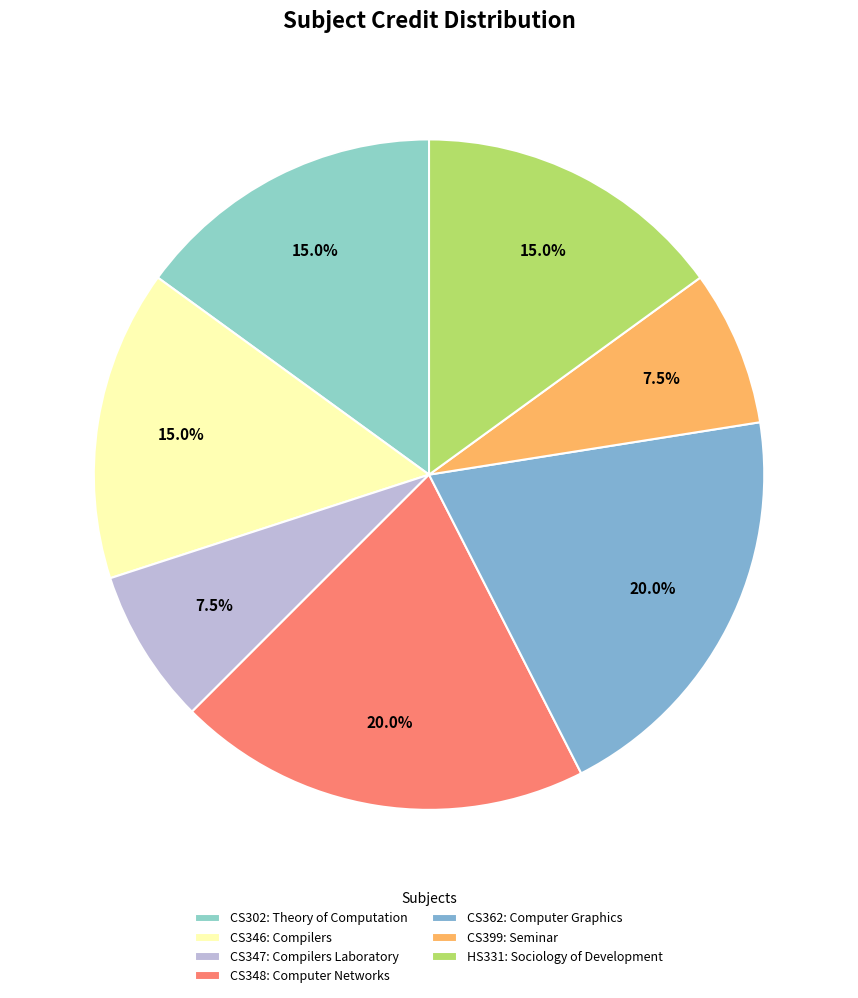

Which slice is the largest?

CS348: Computer Networks